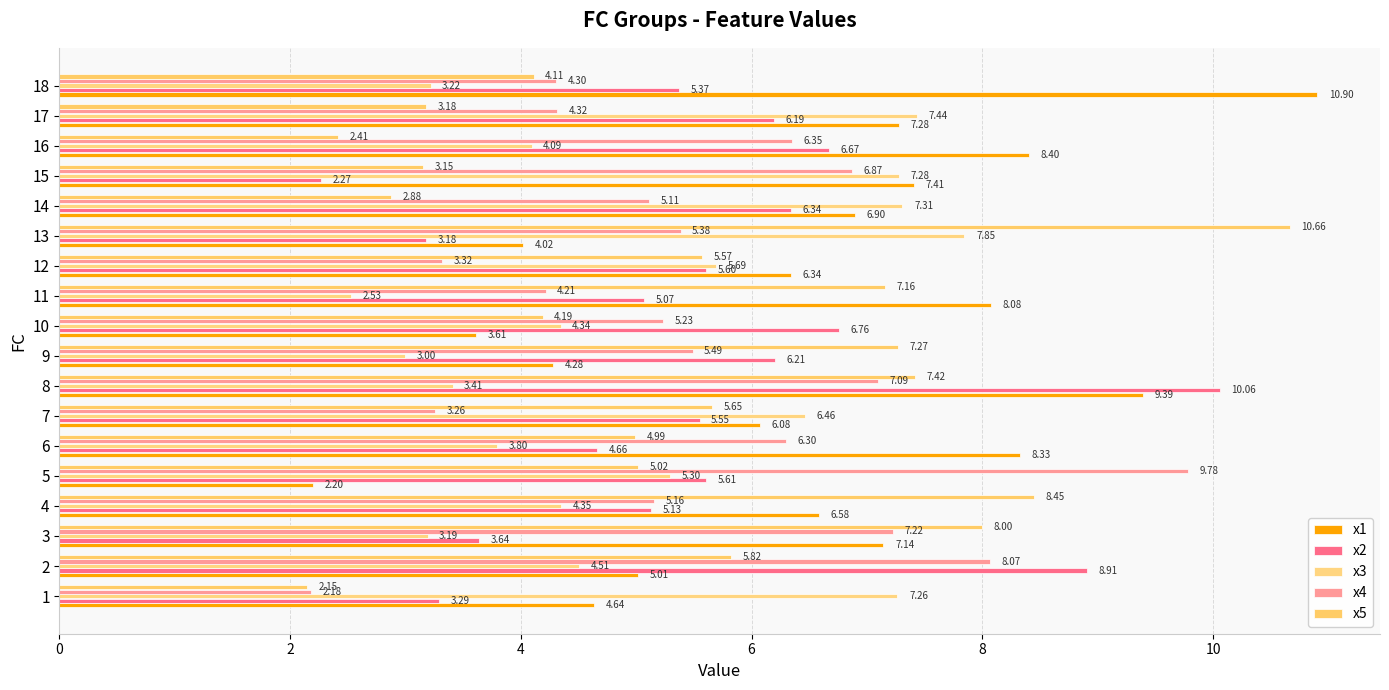

At 17, list the series in order from smallest to largest.

x5, x4, x2, x1, x3